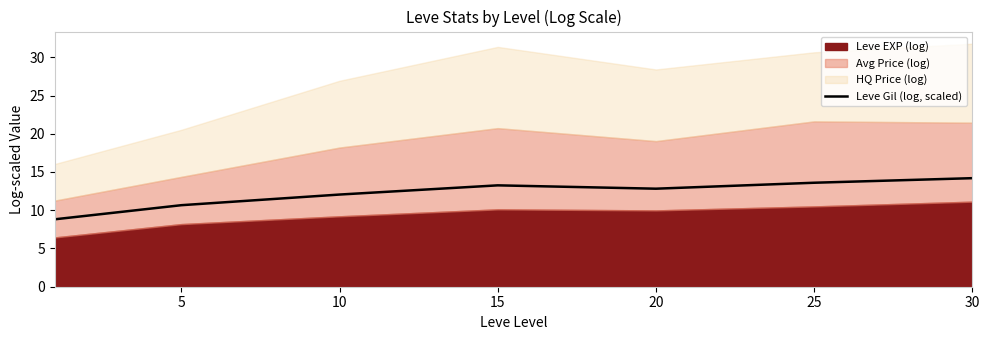

The chart shows a value of 13.3 at 15. True or false?

True